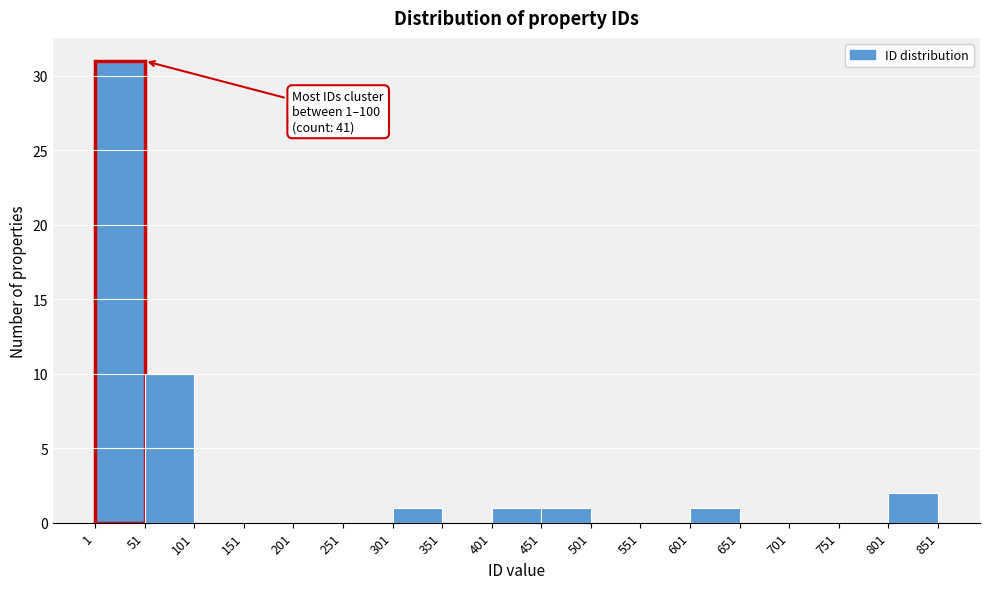

Over which range of the x-axis is the bar tallest?

1 to 51